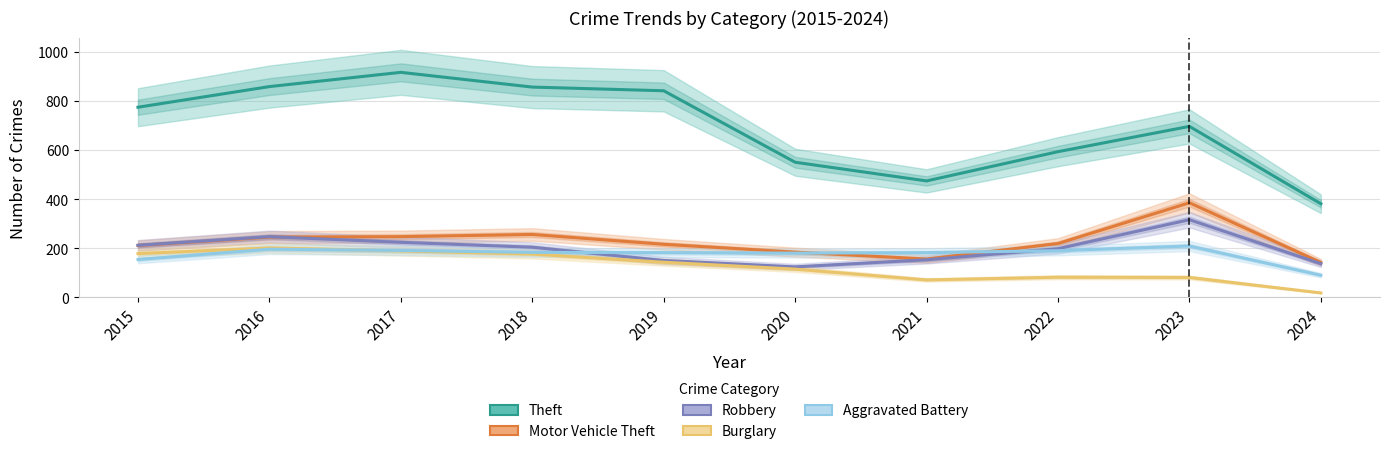

Does the chart display data point markers on the line(s)?

No